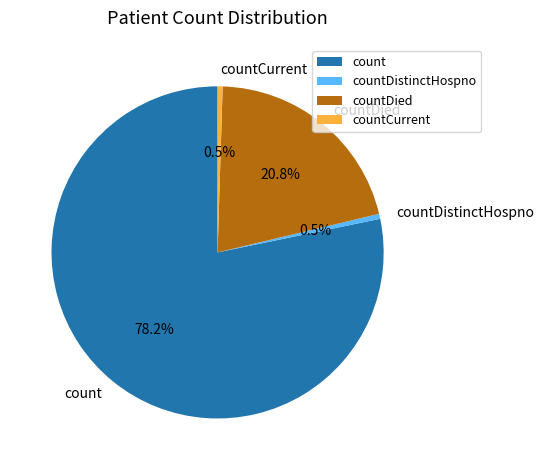

What is the total percentage of countDied and countCurrent?

21.3%